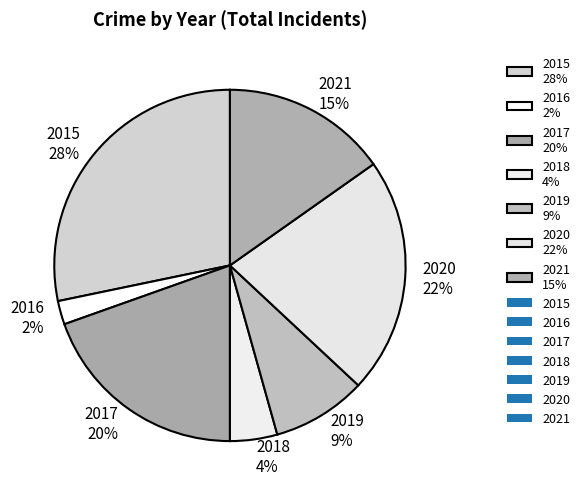

Does 2015 represent more than half of the total?

No